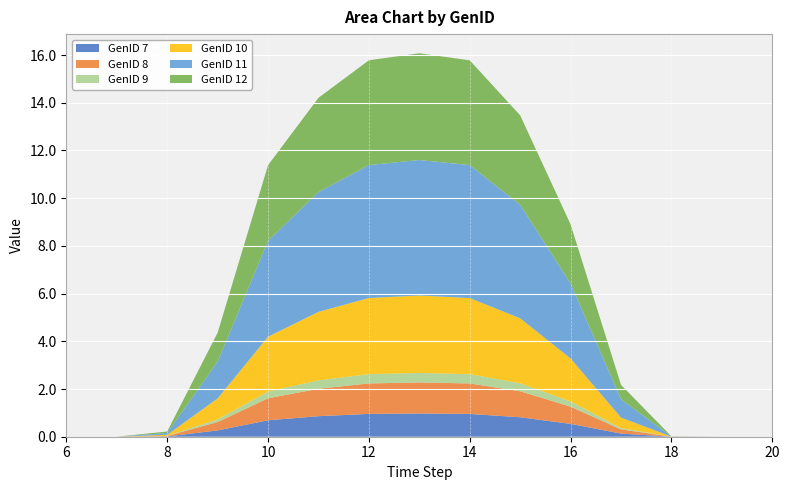

Reading right to left, transcribe all the data shown in this chart.

GenID 7: 0.0	0.0	0.0	0.1	0.5	0.8	1.0	1.0	1.0	0.9	0.7	0.3	0.0	0.0	0.0
GenID 8: 0.0	0.0	0.0	0.2	0.7	1.1	1.3	1.3	1.3	1.2	0.9	0.4	0.0	0.0	0.0
GenID 9: 0.0	0.0	0.0	0.1	0.2	0.3	0.4	0.4	0.4	0.4	0.3	0.1	0.0	0.0	0.0
GenID 10: 0.0	0.0	0.0	0.4	1.8	2.7	3.2	3.2	3.2	2.9	2.3	0.9	0.0	0.0	0.0
GenID 11: 0.0	0.0	0.0	0.8	3.1	4.8	5.6	5.7	5.6	5.0	4.0	1.5	0.1	0.0	0.0
GenID 12: 0.0	0.0	0.0	0.6	2.5	3.8	4.4	4.5	4.4	4.0	3.2	1.2	0.1	0.0	0.0